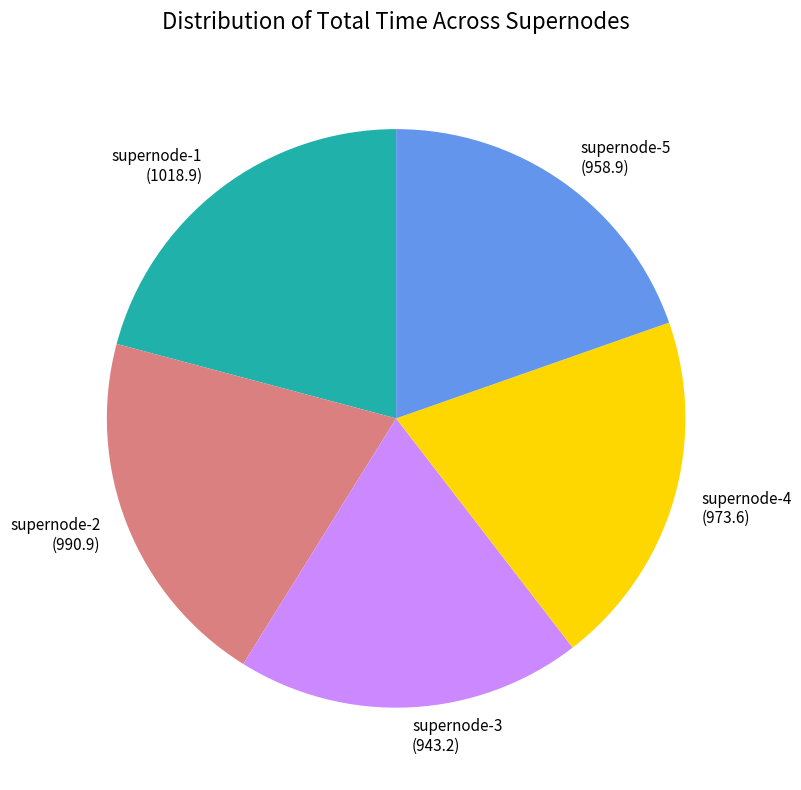

Is the sum of supernode-1 and supernode-4 greater than half?

No